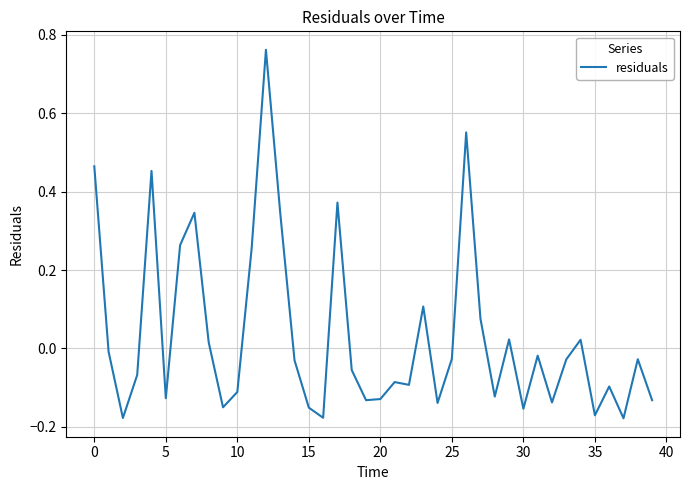

What is the difference between the maximum and minimum values?

0.9